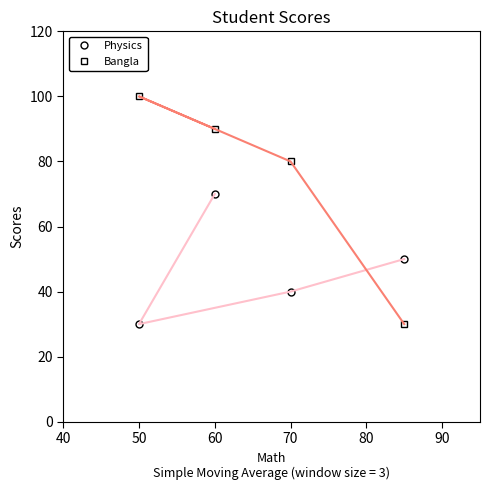

Between 60 and 70, which series saw the biggest shift?

Physics